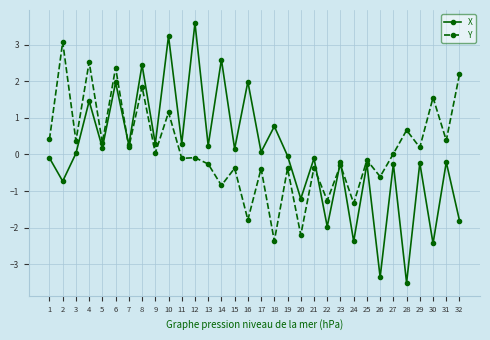

What are all the series names shown in the legend?

X, Y